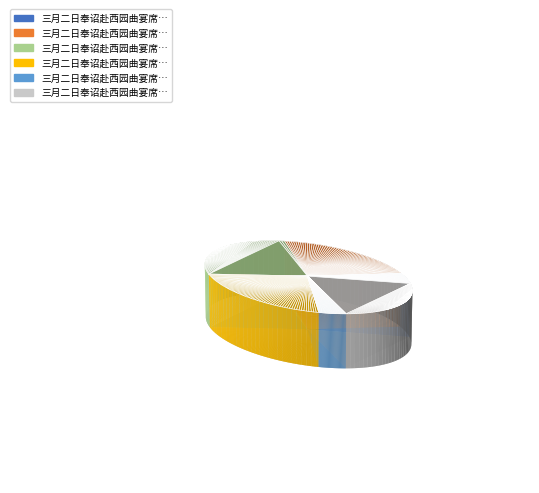

How many segments does this pie chart have?

6